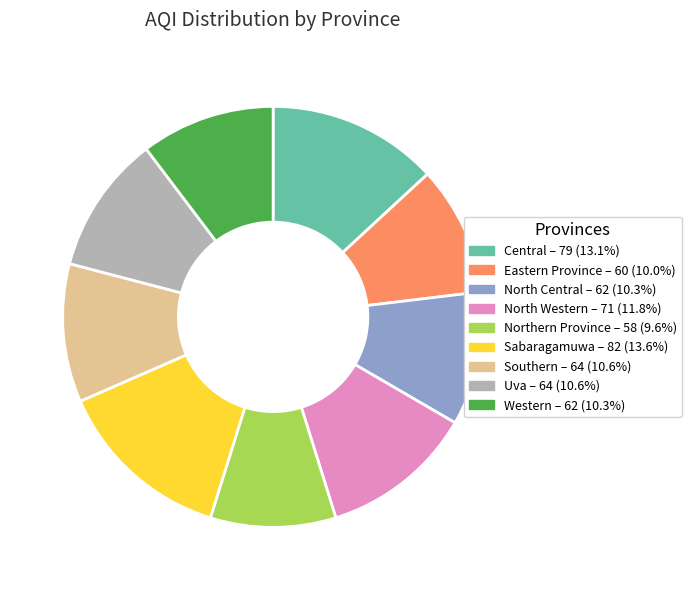

Combined, do North Central and Sabaragamuwa account for over 50%?

No